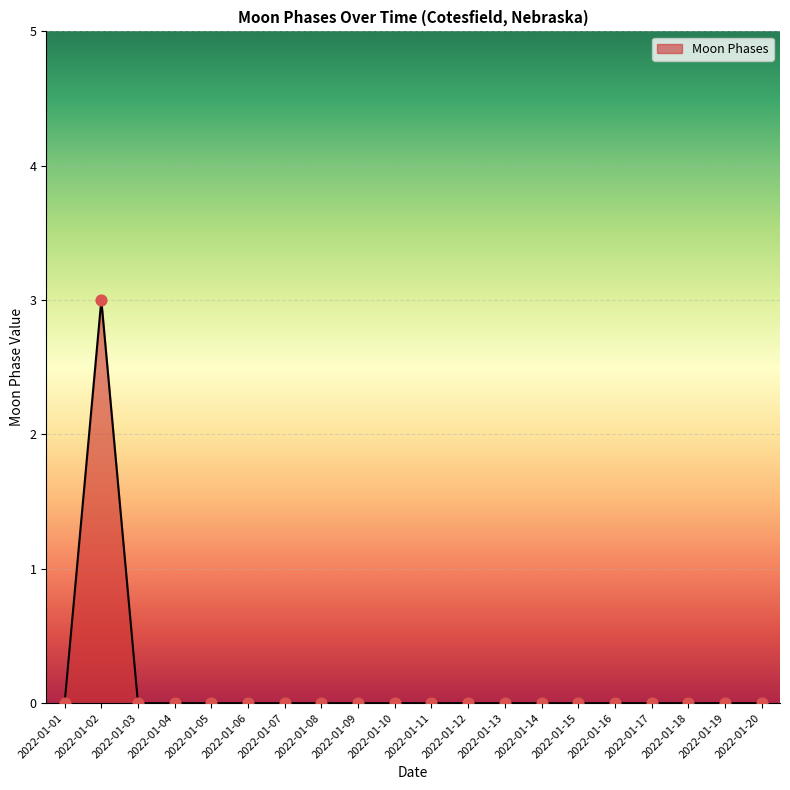

The value at 2022-01-06 is 0. True or false?

True